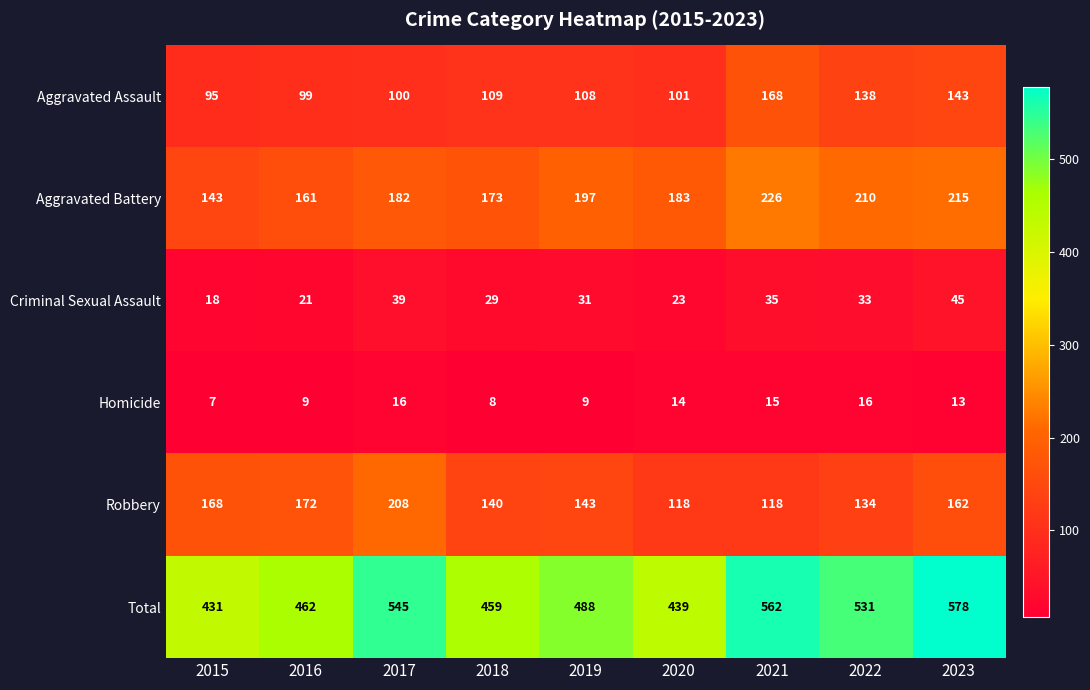

Which series has the widest spread of values?

Total